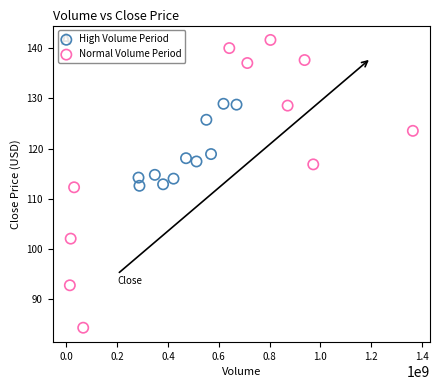

Which series has the largest Y range (max minus min)?

Normal Volume Period